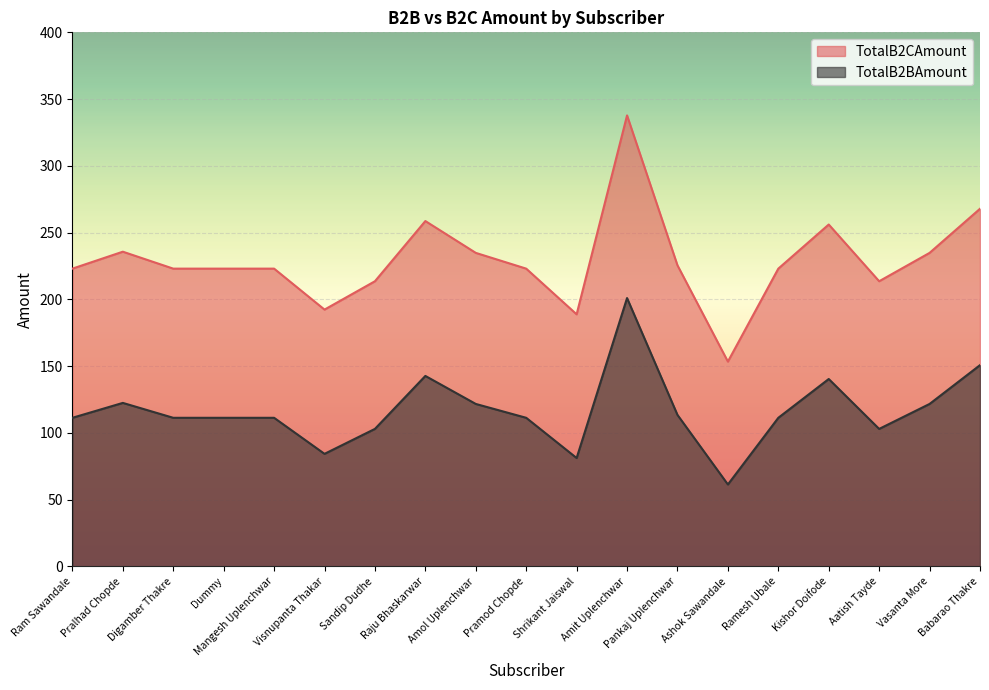

True or false: TotalB2BAmount has more than 0 interior local peaks.

True